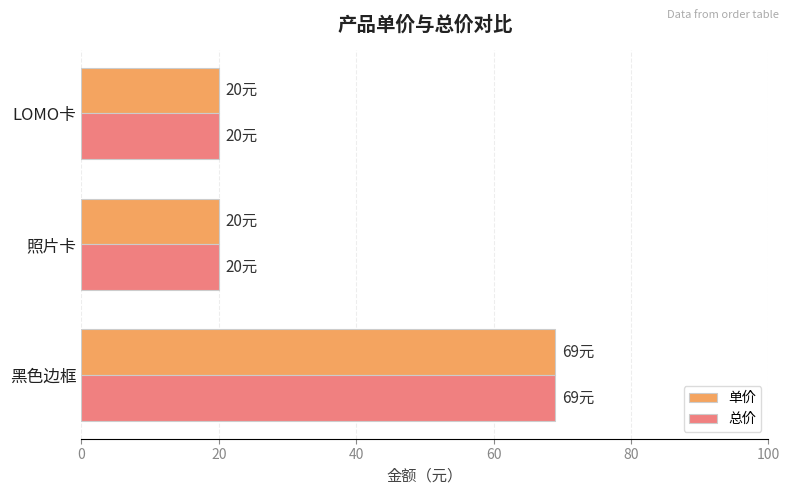

What is the difference between the 总价 values at 照片卡 and 黑色边框?

49